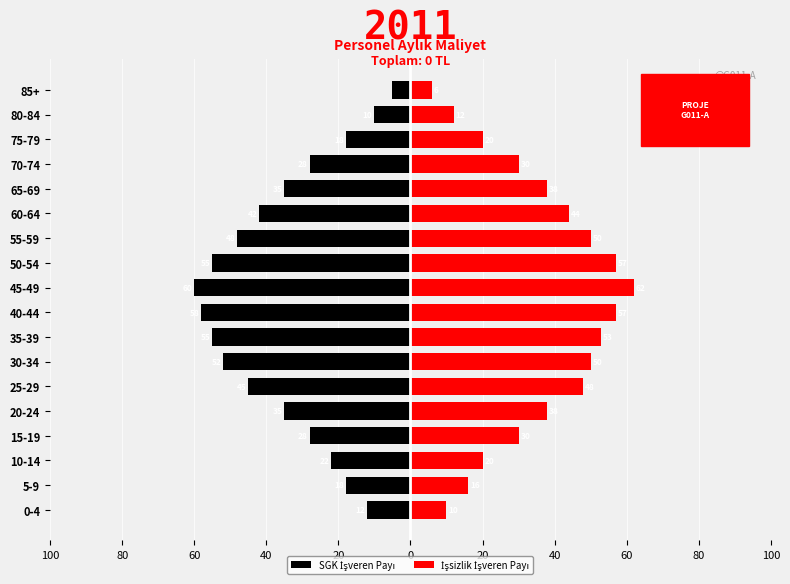

What is the smallest value displayed?

-60